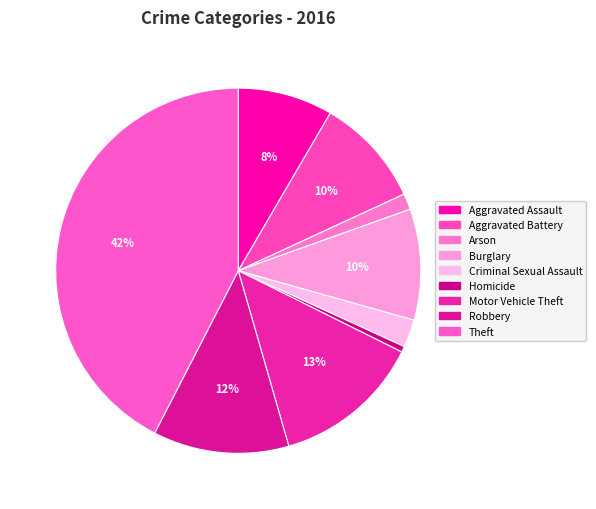

To the nearest percent, what is the difference between the largest and smallest slice percentages?

42%